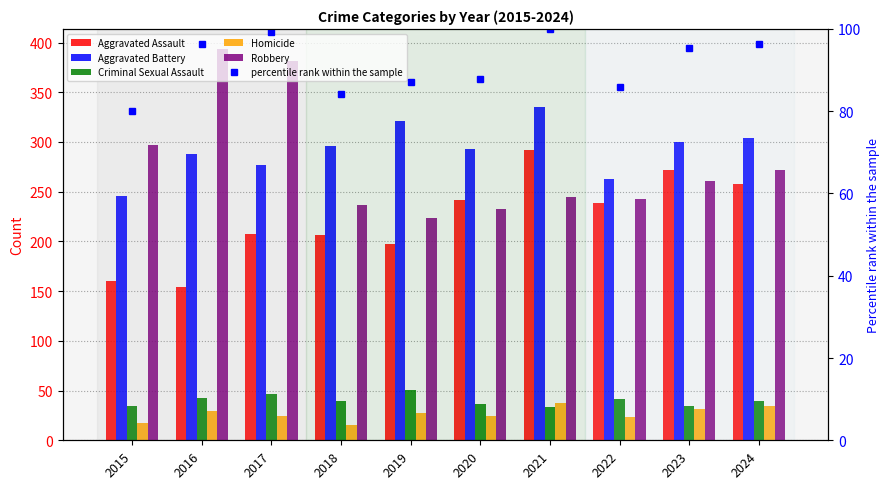

How many values in the Homicide series exceed 27?

4